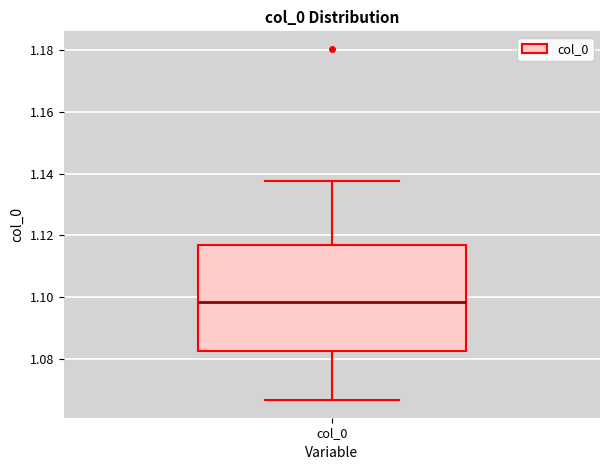

Transcribe this box plot: give where the median line is, the range the box spans, and where the two whiskers end, as read against the y-axis. The values are not printed on the chart, so give them approximately, as read against the axis.

median 1.098, box 1.082 to 1.116, whiskers 1.066 to 1.138